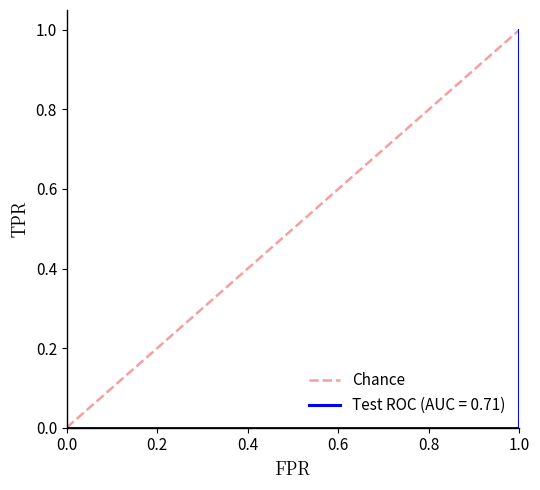

What is the sum of the values at 1.0 and 0.0?

1